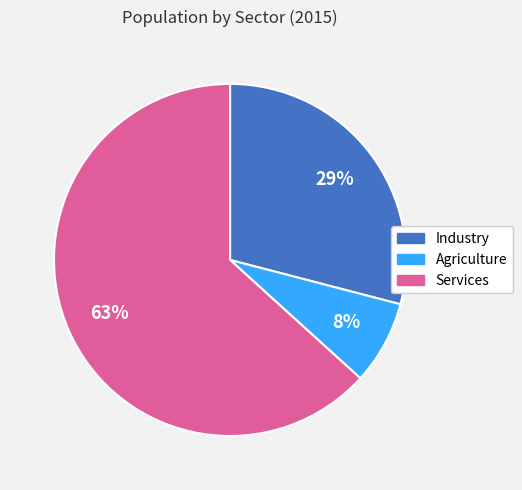

Between Services and Agriculture, which is larger?

Services